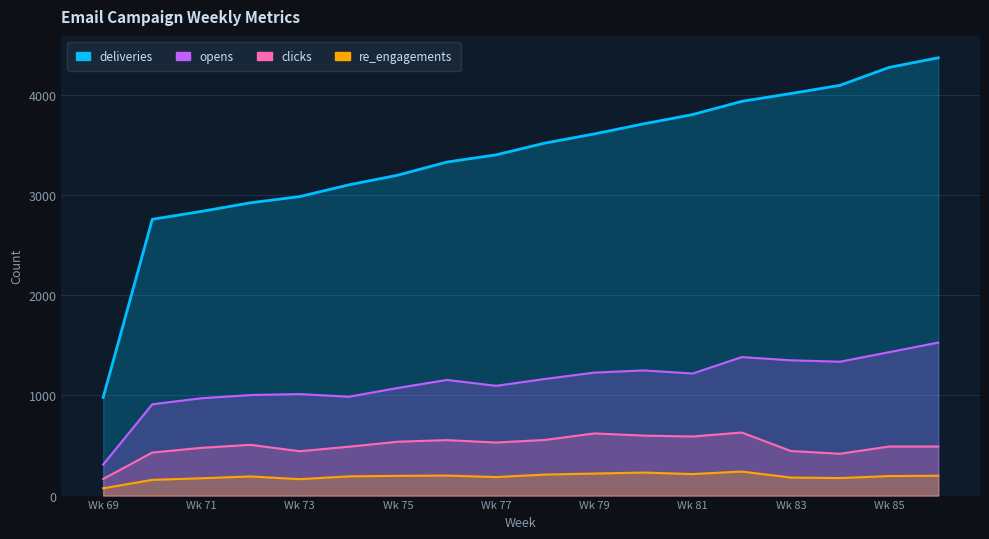

True or false: re_engagements and deliveries cross at least once.

False